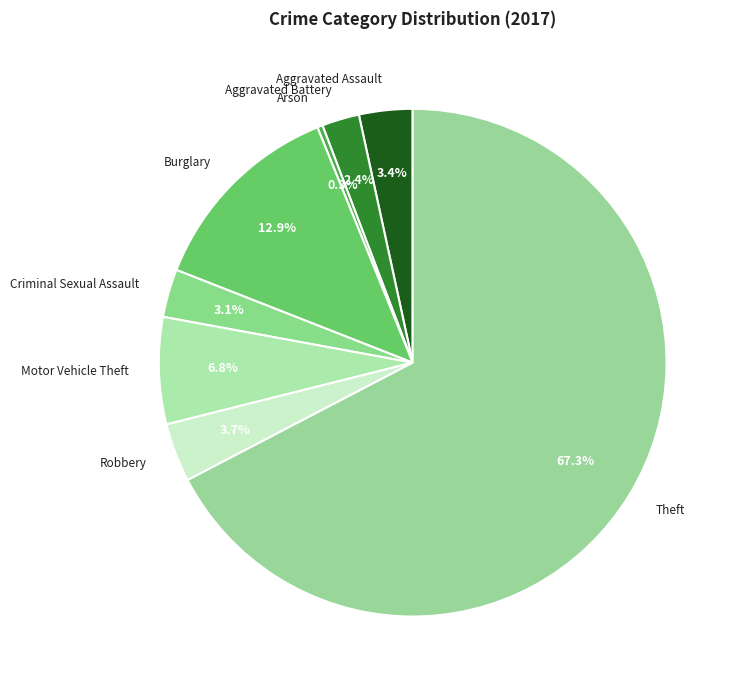

Is there a majority slice in this chart?

Yes